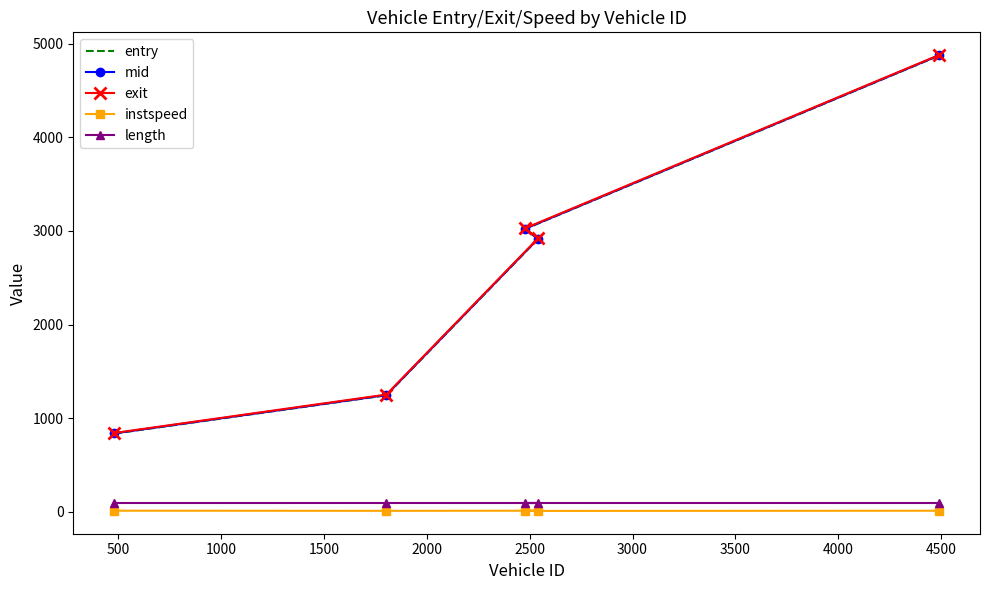

Which series has the largest range (max minus min)?

entry